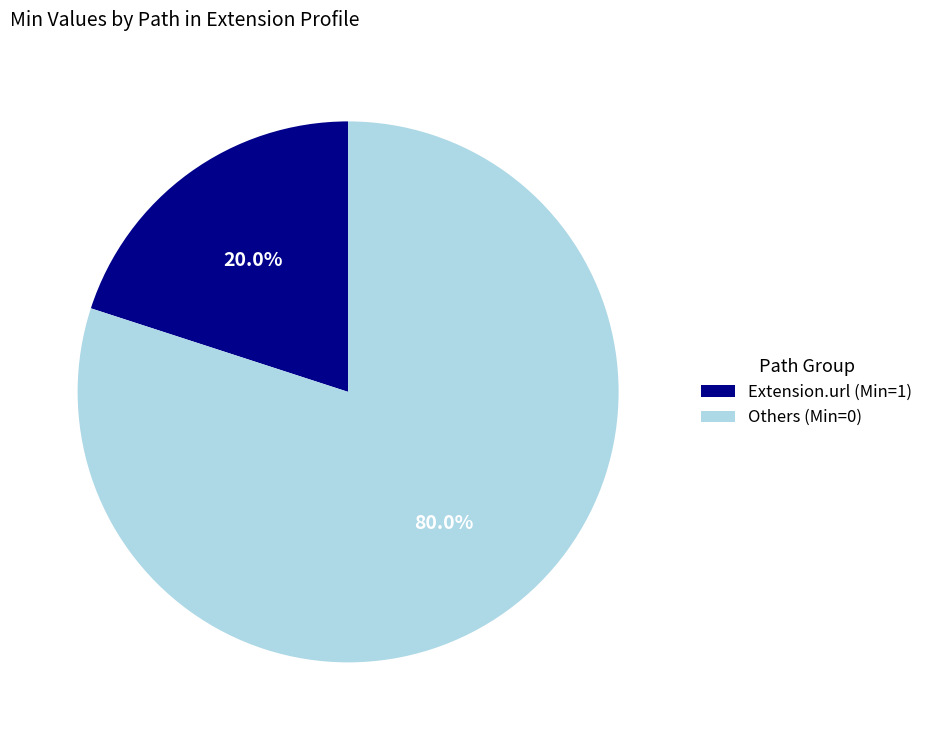

Is there any slice that represents more than half of the pie?

Yes